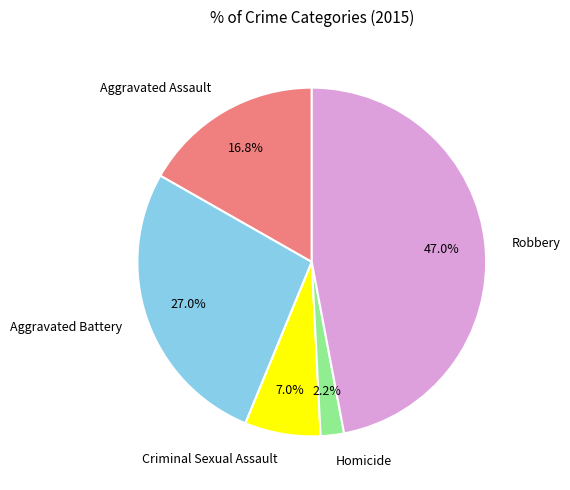

How many segments does this pie chart have?

5